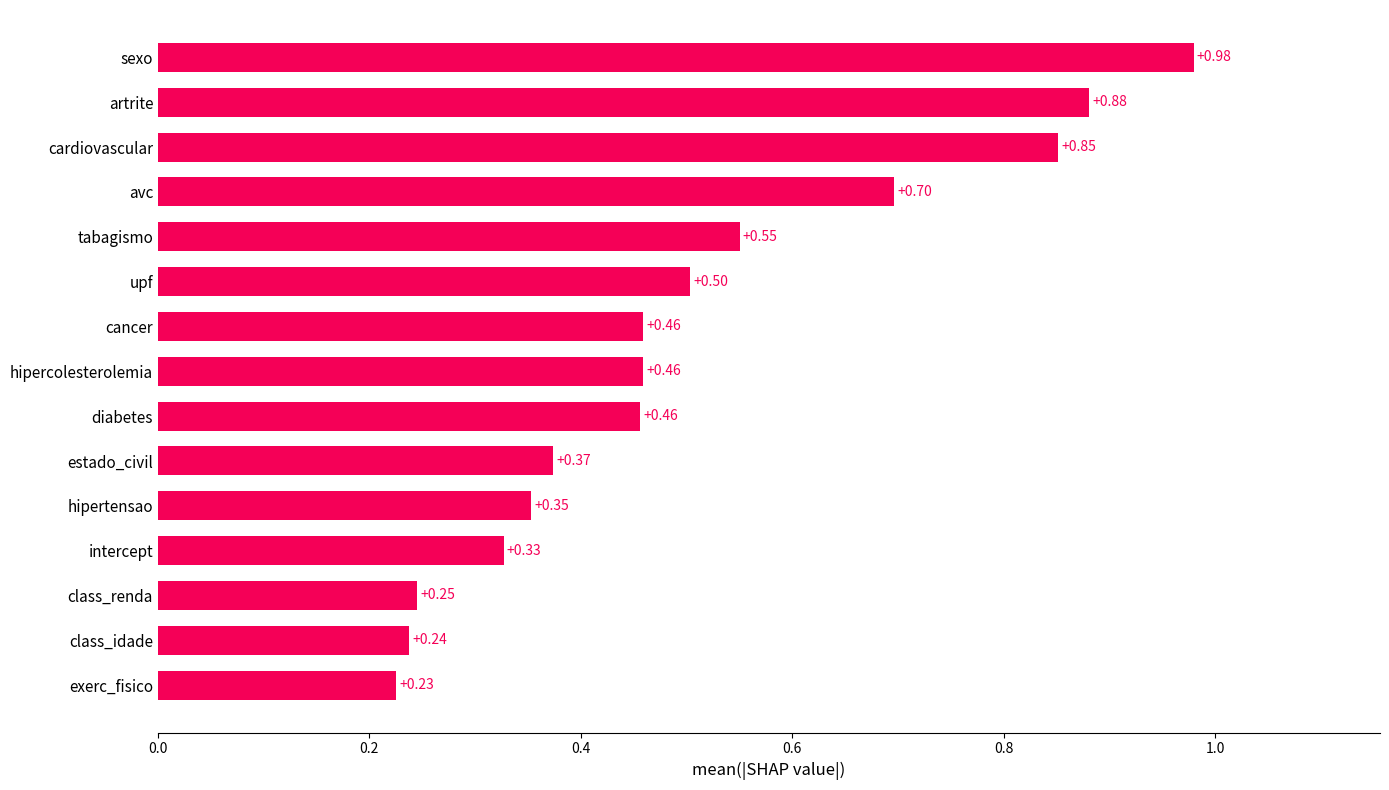

What is the average value?

0.5